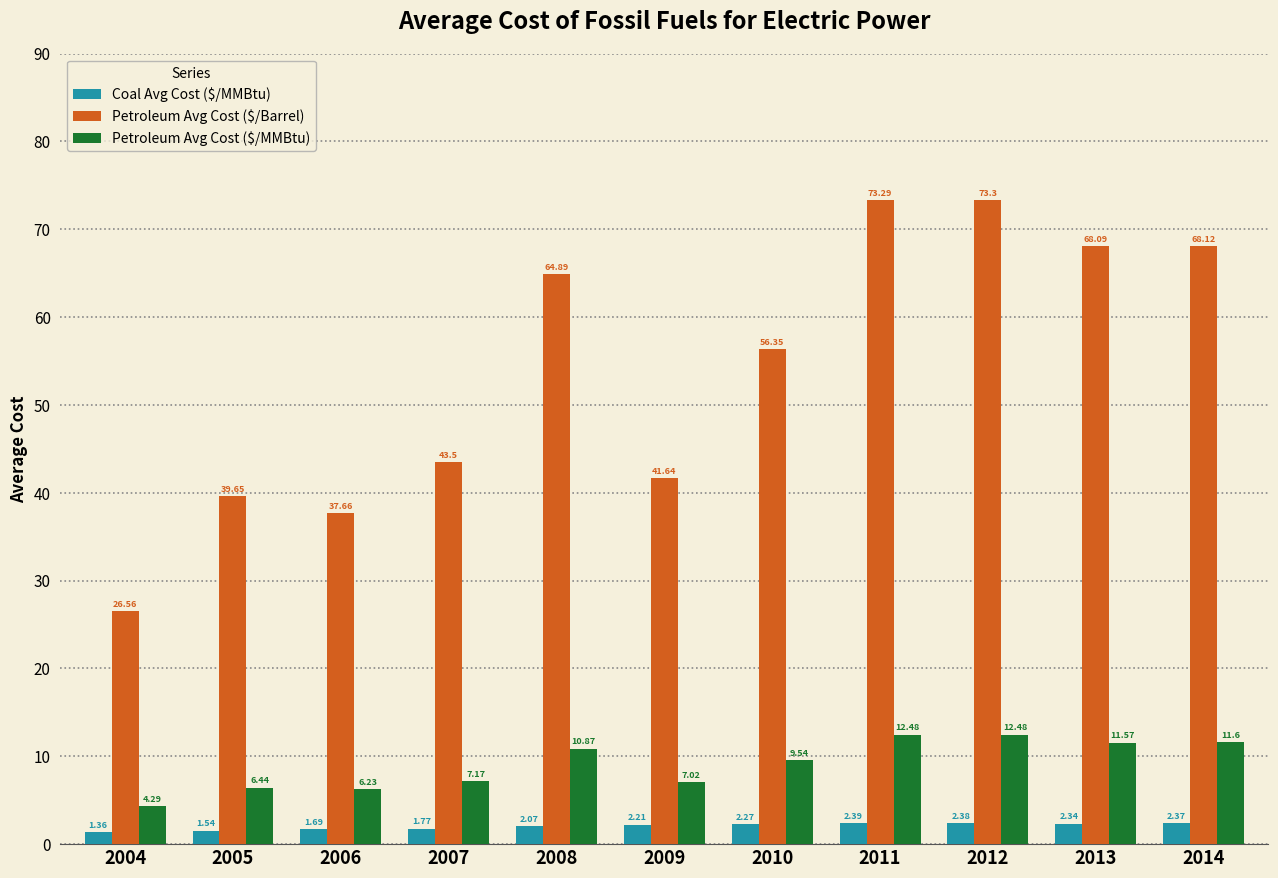

What is the sum of the Coal Avg Cost ($/MMBtu) values at 2010 and 2009?

4.5